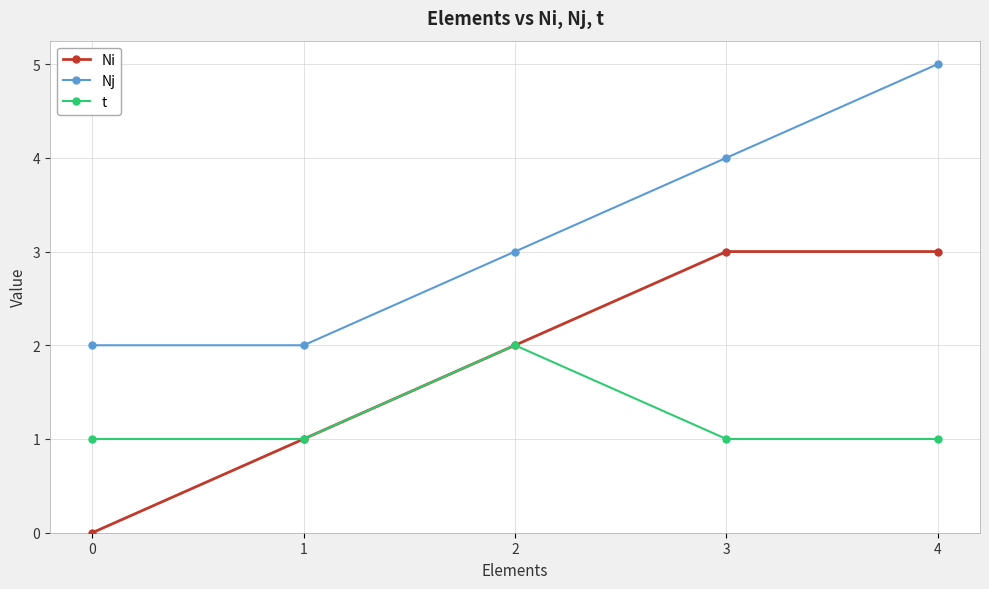

At which category is the sum across all series the highest?

4